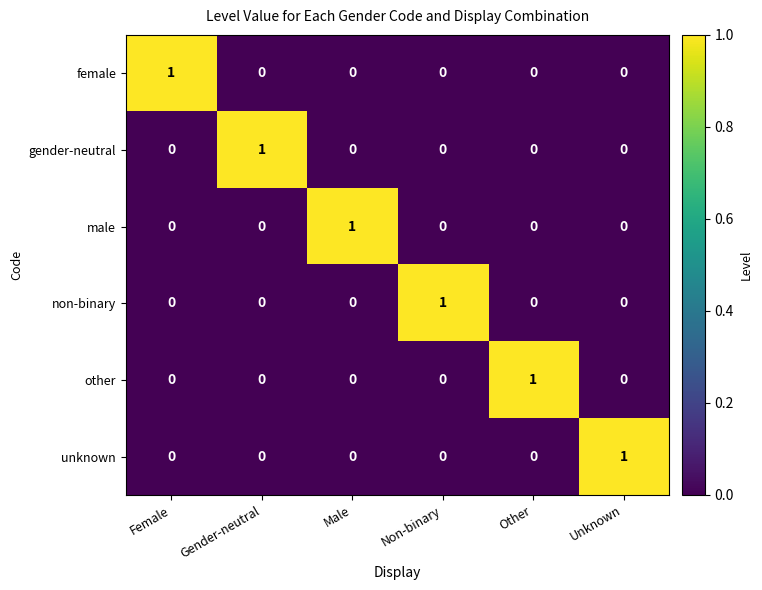

How many positive values does the male series have?

1